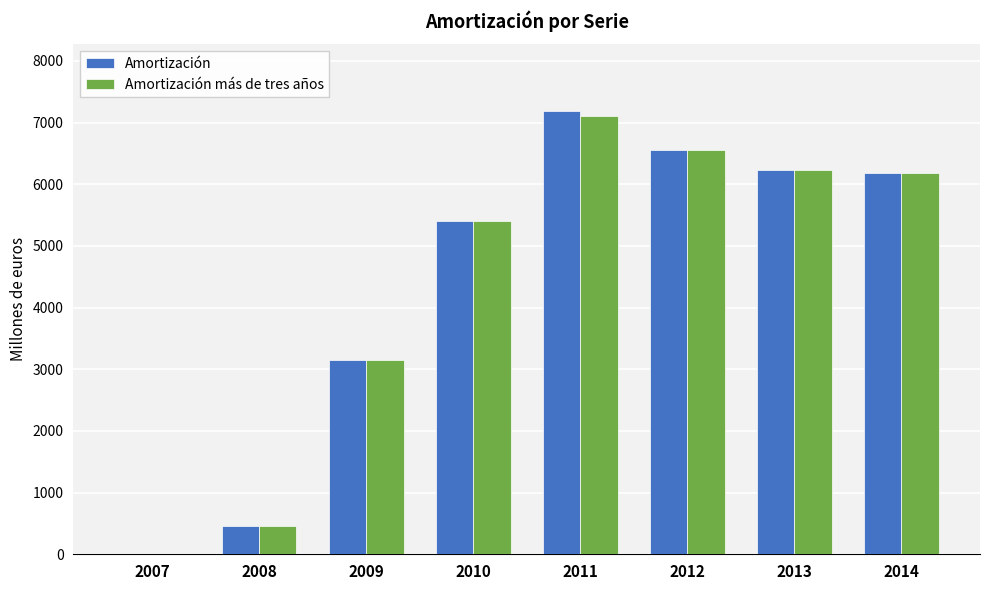

What is the difference between the Amortización más de tres años values at 2008 and 2014?

5722